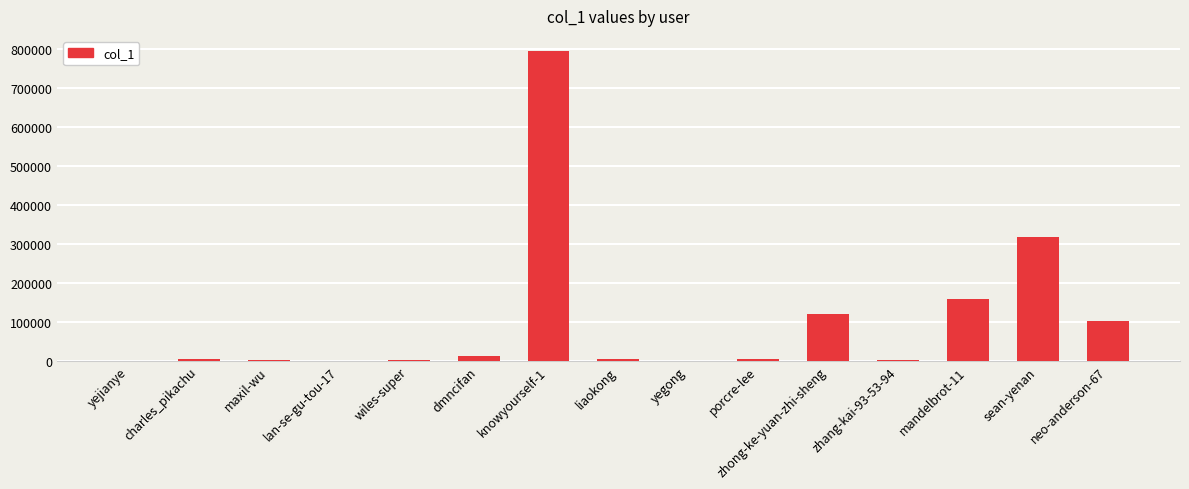

What is the maximum value shown in the chart?

793568